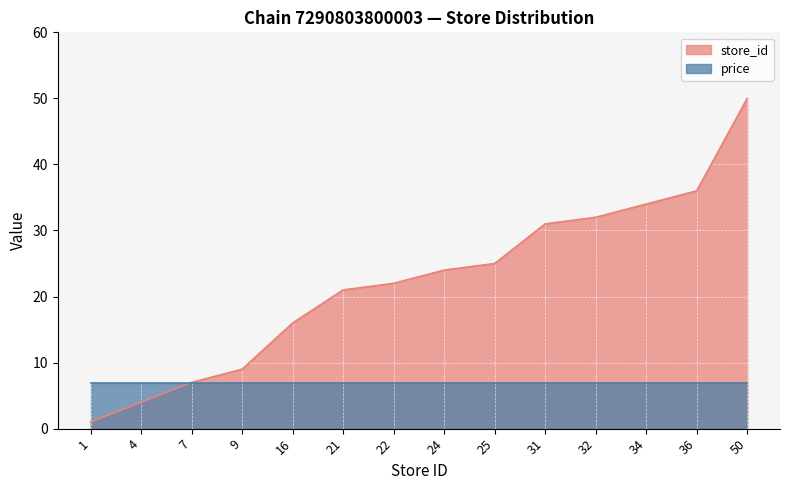

Which category has the lowest value across all series?

1